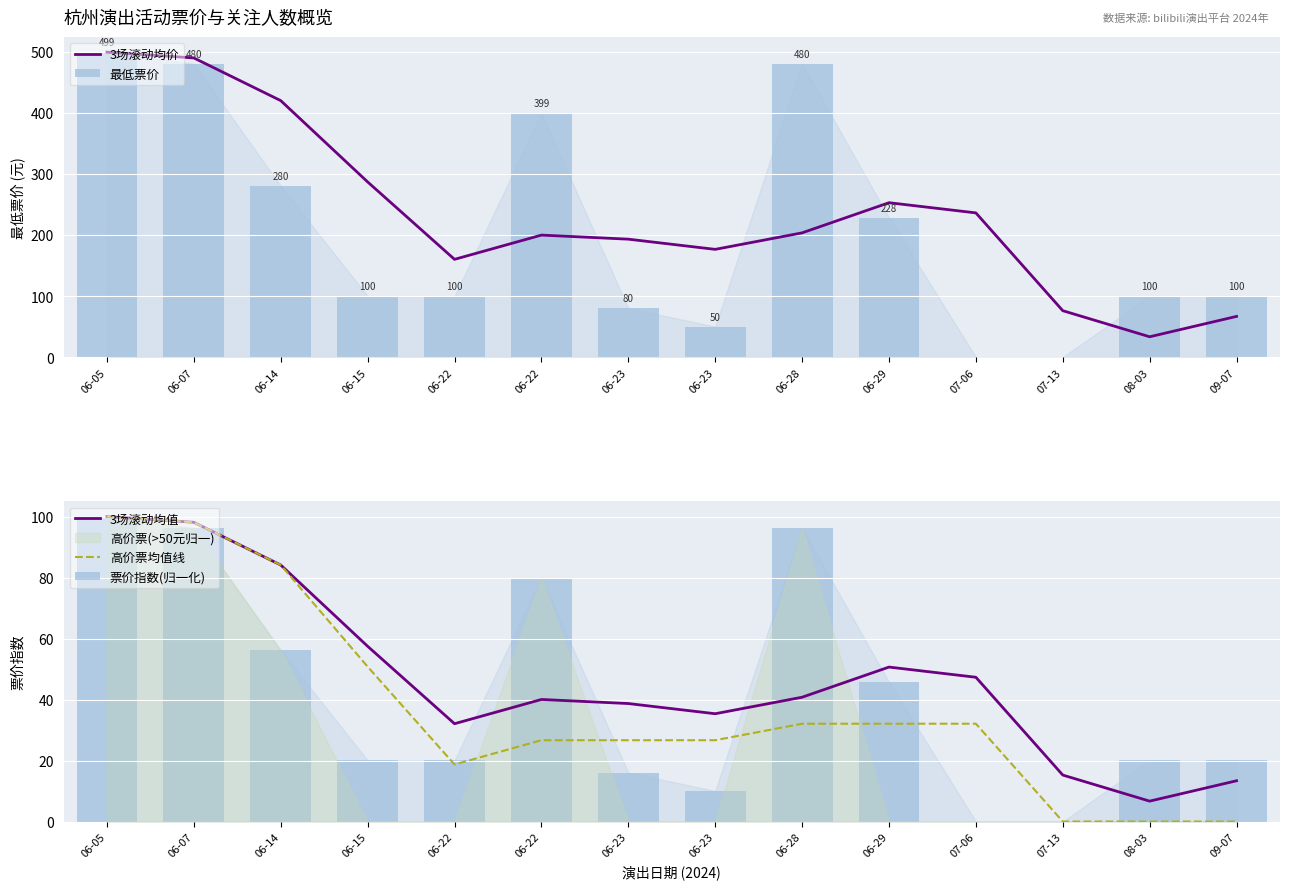

Between 06-14 and 06-22, which is larger?

06-14